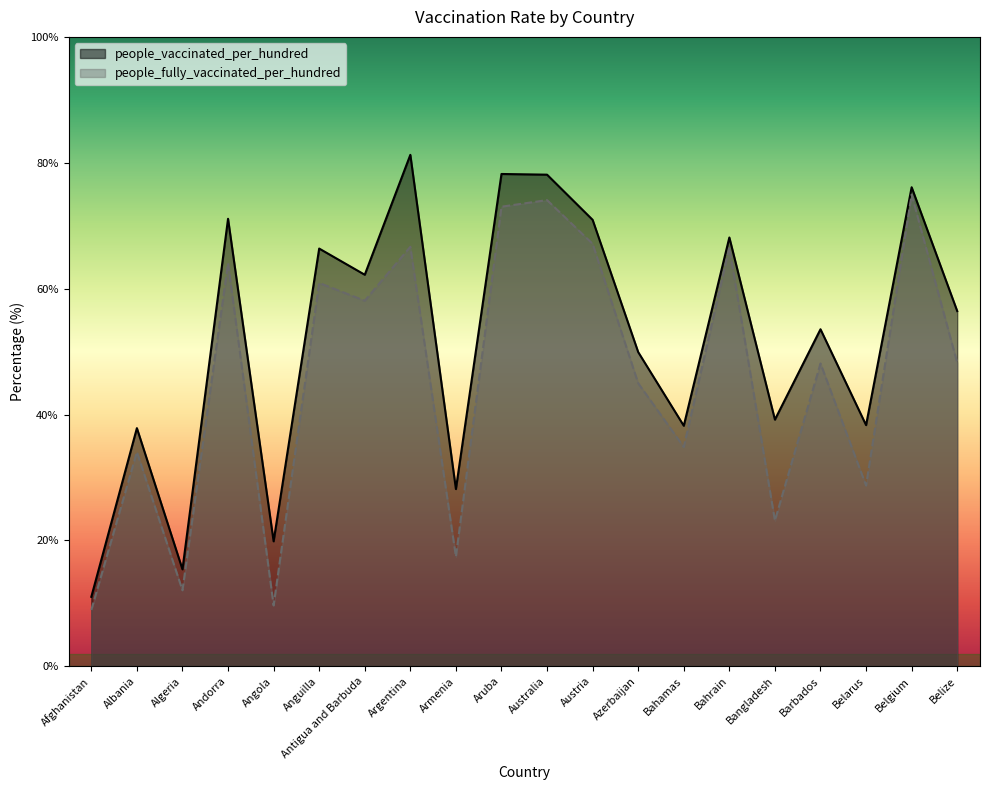

At which category does people_vaccinated_per_hundred reach its first local peak?

Albania